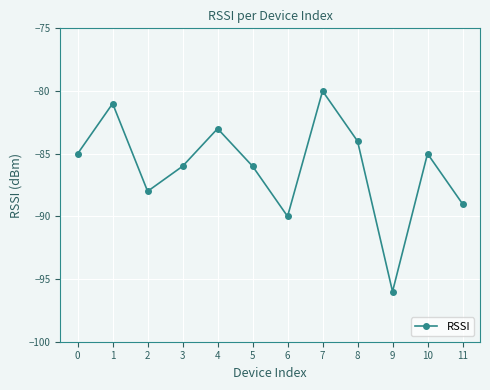

How many lines are shown in the chart?

1